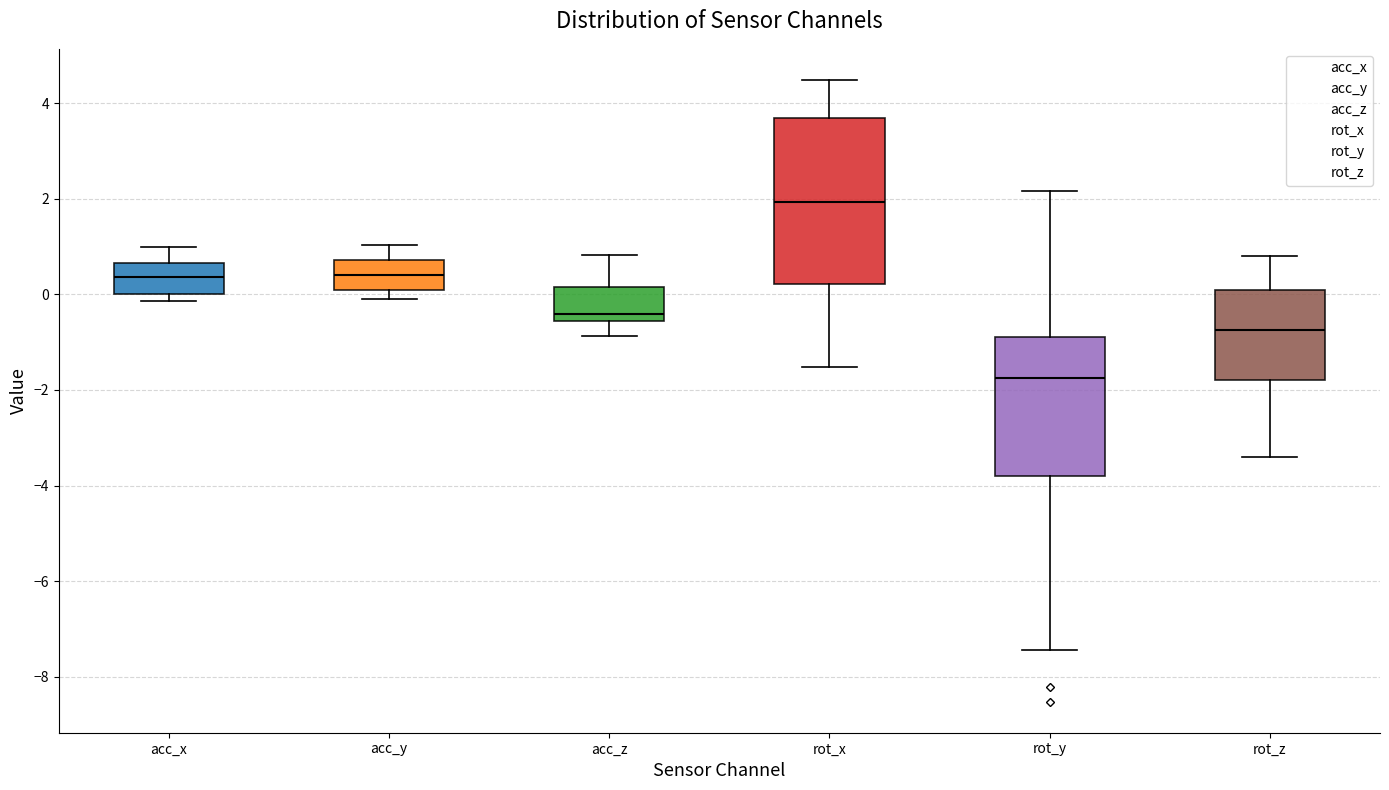

Which box's median line is the highest?

rot_x